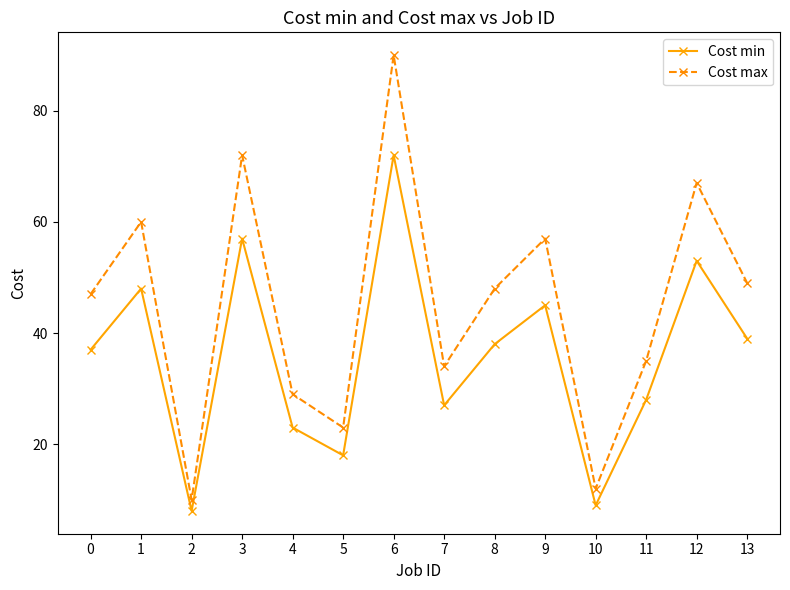

The value of Cost min at 7 is 27. True or false?

True